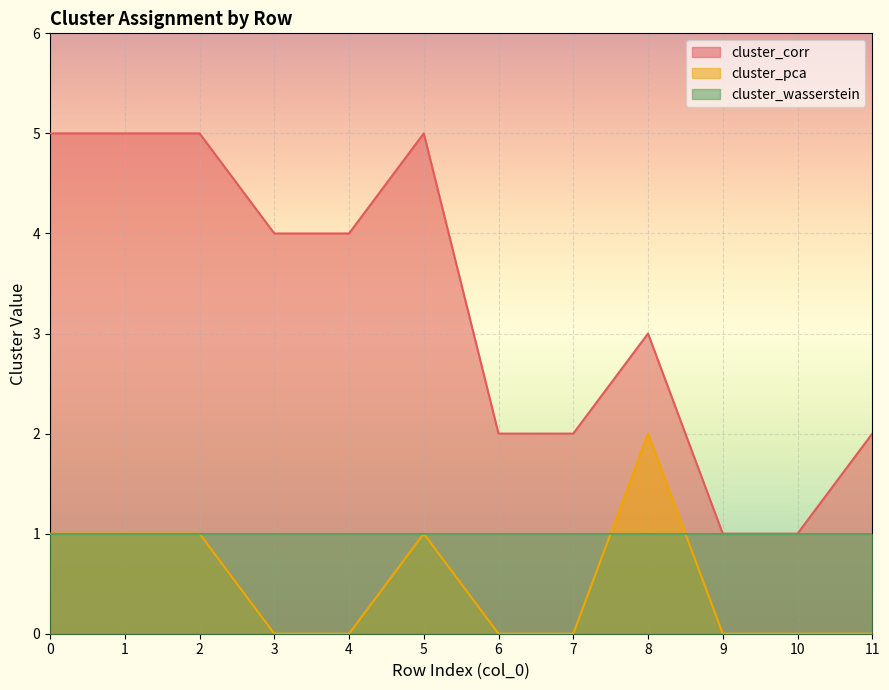

List the labels in order of cluster_pca value, smallest first.

3, 4, 6, 7, 9, 10, 11, 0, 1, 2, 5, 8